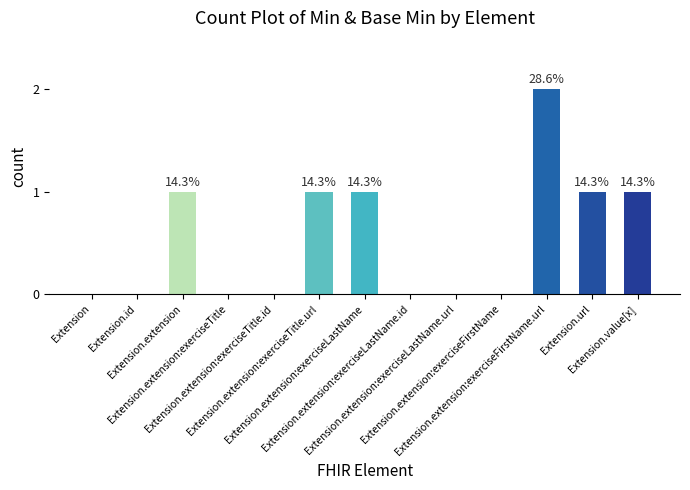

How many data points does each series have?

13